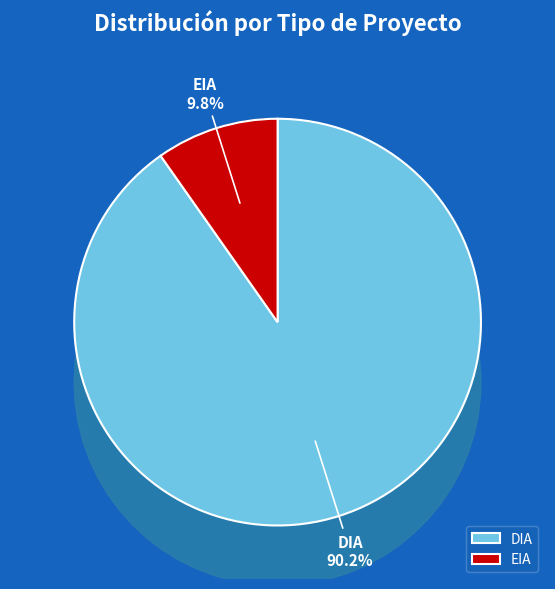

Between DIA and EIA, which is larger?

DIA